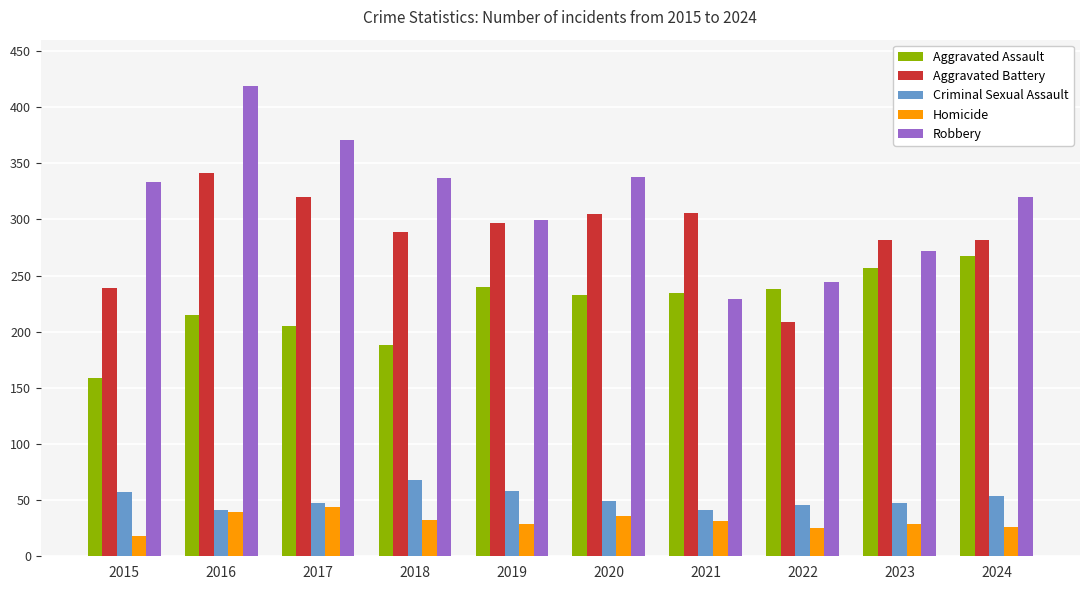

What is the sum of all Aggravated Assault values?

2236